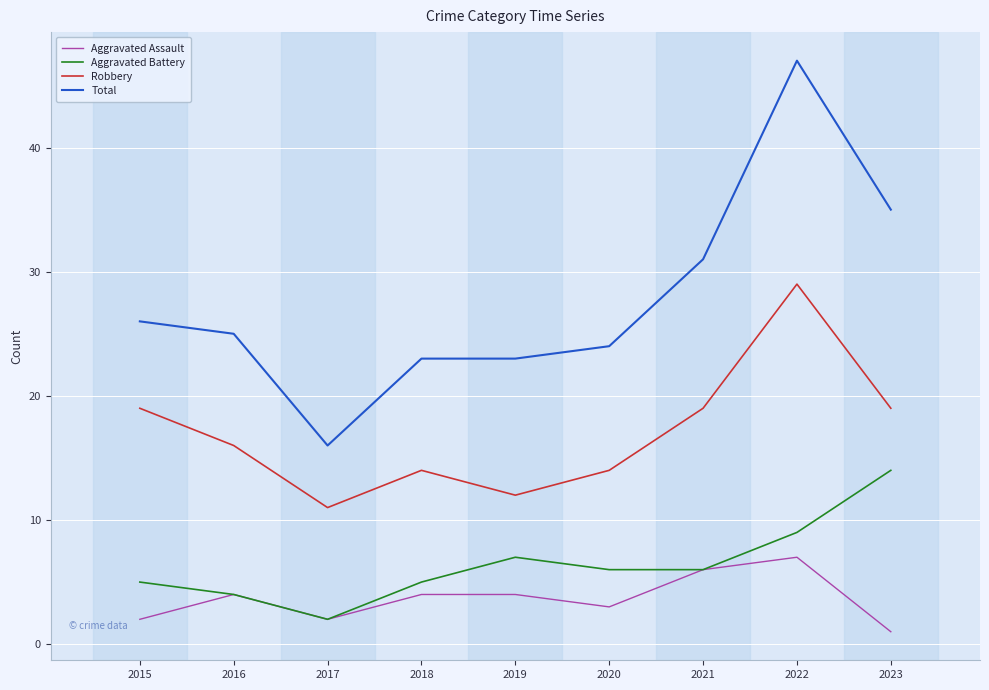

How many lines are shown in the chart?

4